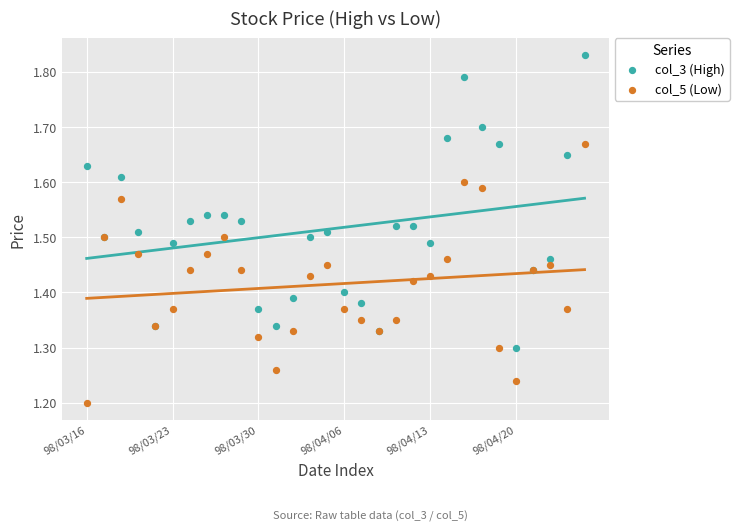

Which series reaches the minimum Y coordinate?

col_5 (Low)